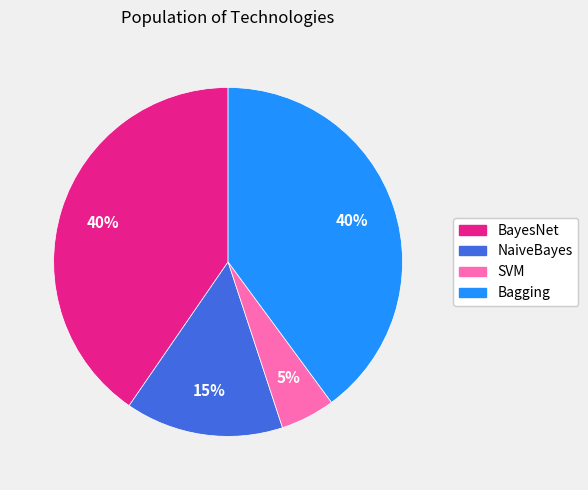

To the nearest percent, what is the average slice percentage?

25%